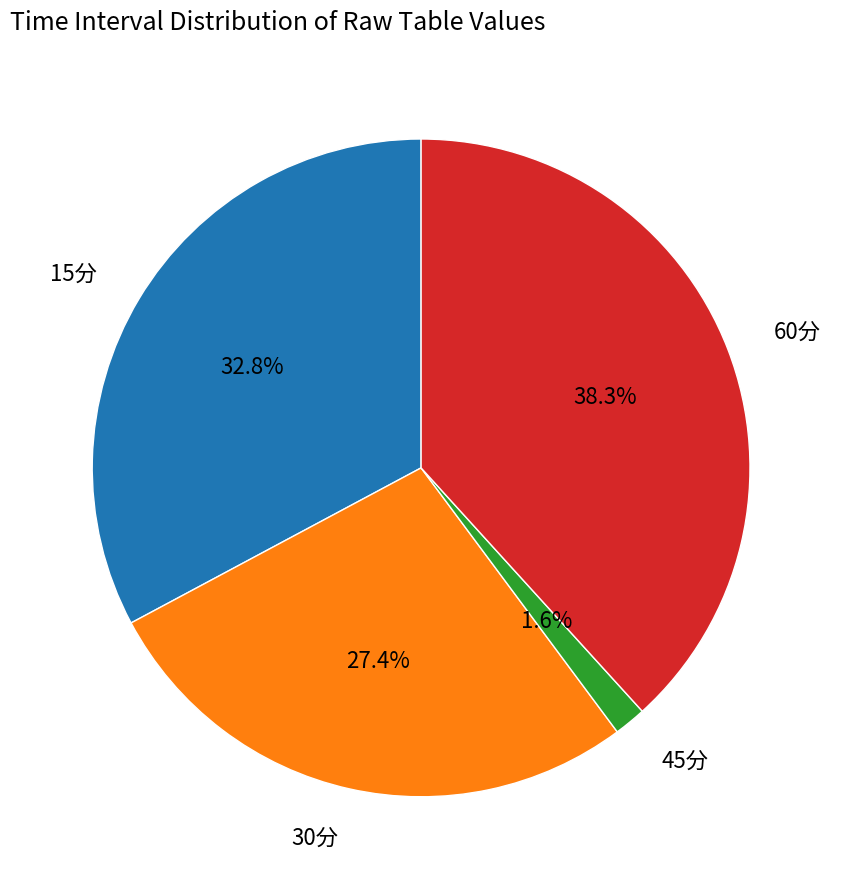

Is it true that 30分 is 17% of the pie?

False